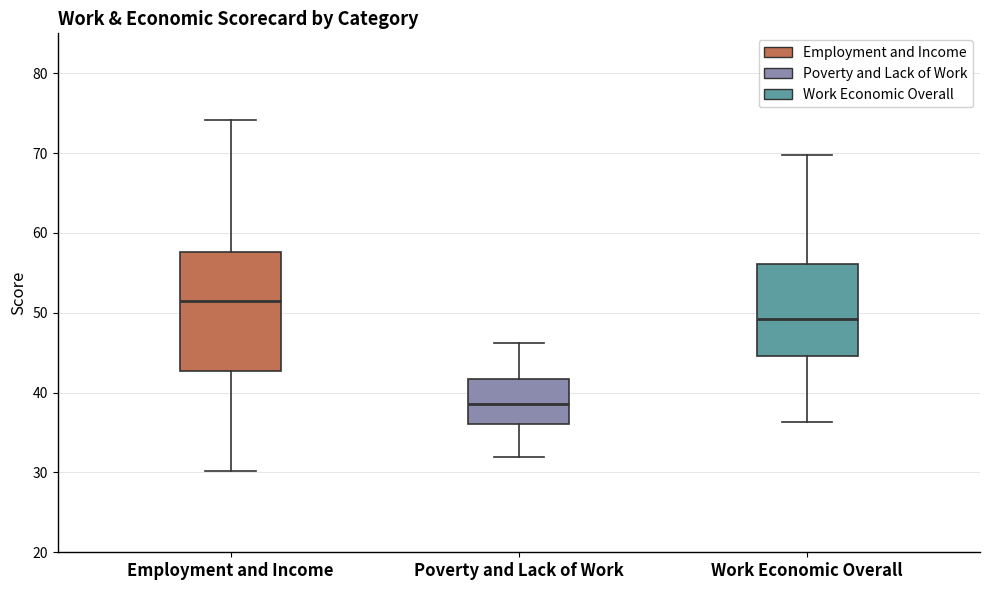

Which box is the tallest, from its lower edge to its upper edge?

Employment and Income